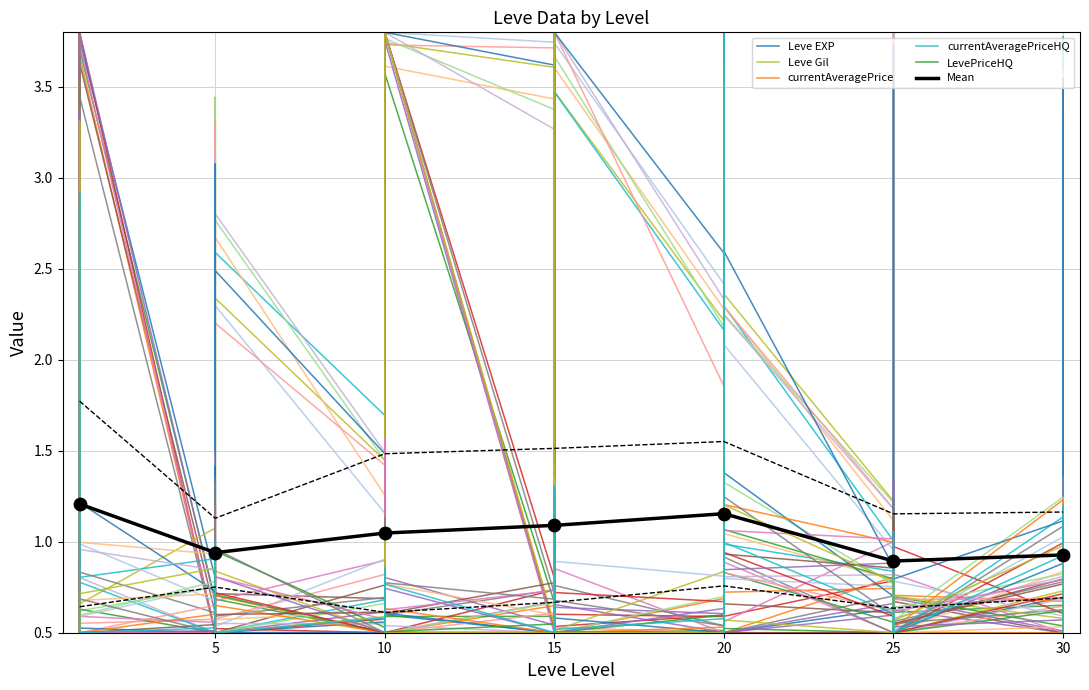

Which series has the largest Y range (max minus min)?

Leve EXP